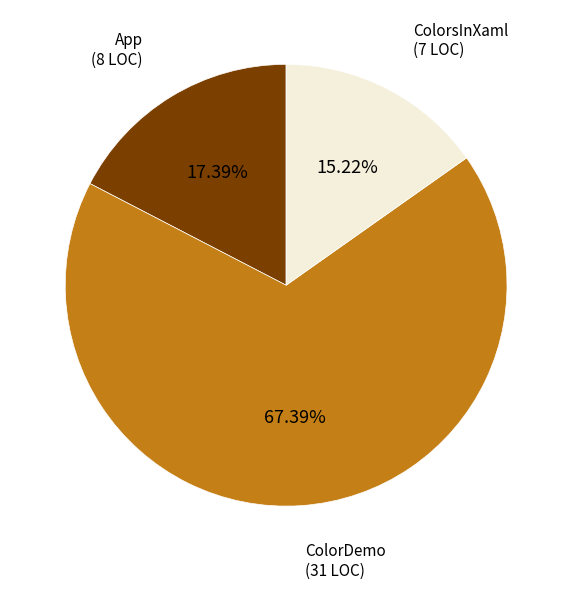

Which category accounts for the majority?

ColorDemo